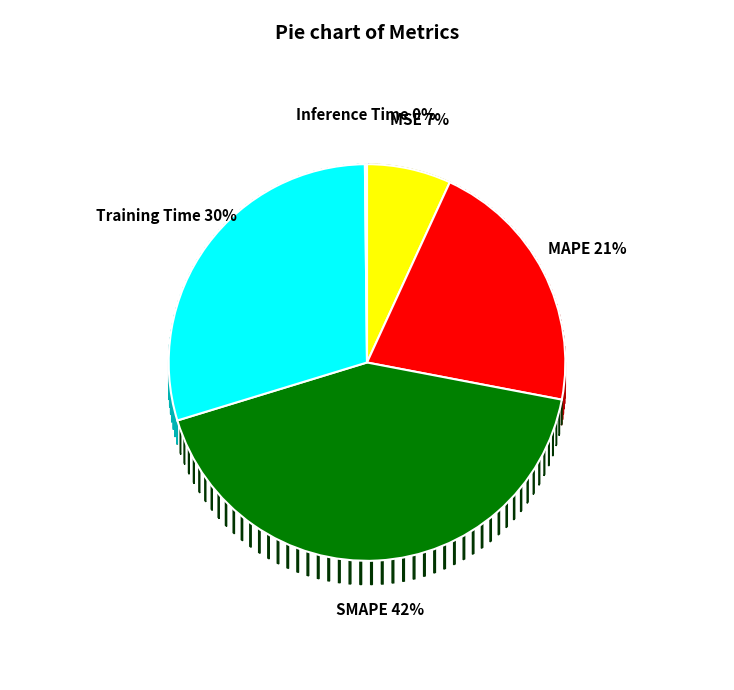

True or false: MAPE accounts for 12% of the total.

False